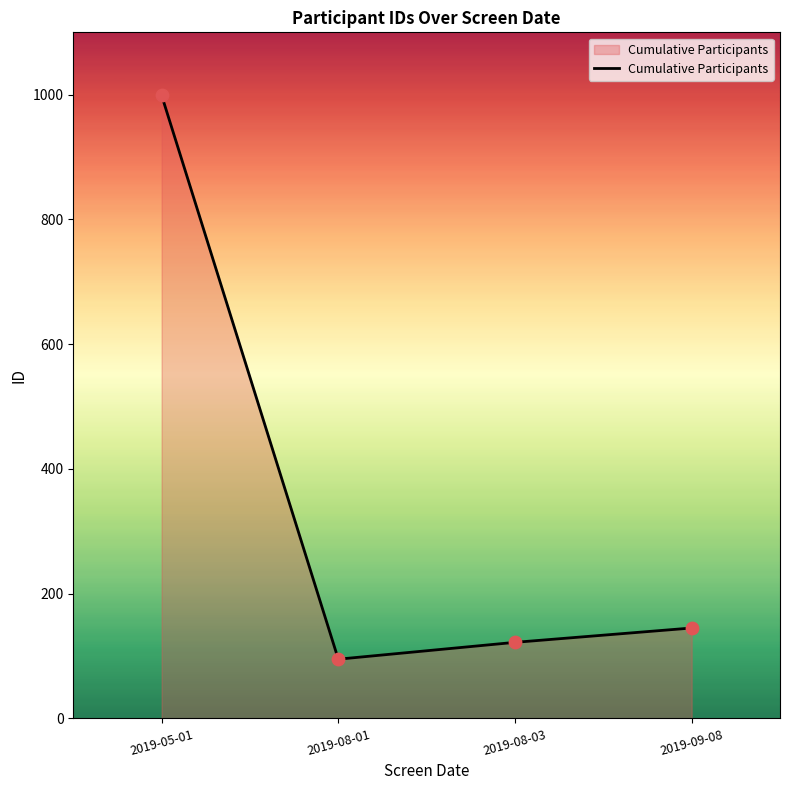

What is the change in value from 2019-08-03 to 2019-09-08?

+23